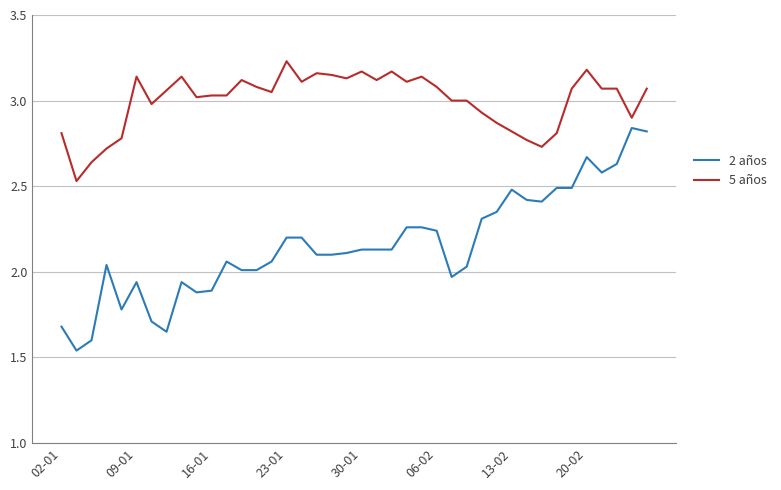

True or false: 2 años has more than 1 interior local peaks.

True